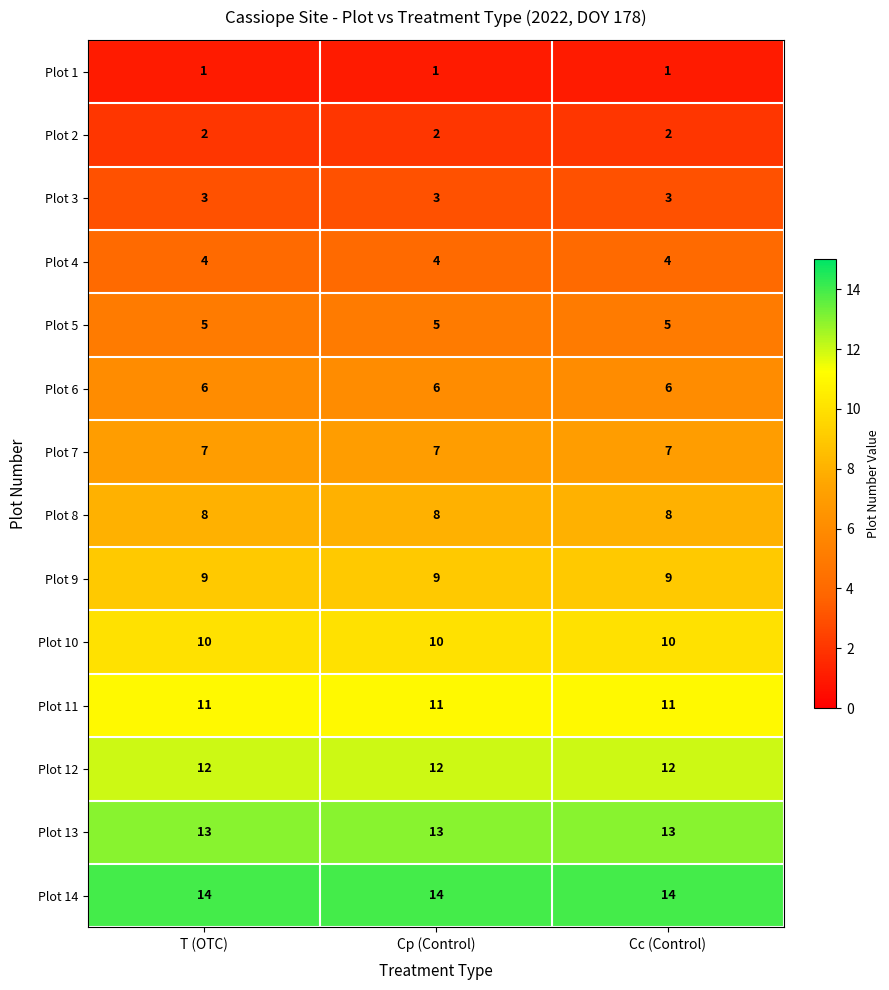

Rank the series by their maximum value, from highest to lowest.

Plot 14, Plot 13, Plot 12, Plot 11, Plot 10, Plot 9, Plot 8, Plot 7, Plot 6, Plot 5, Plot 4, Plot 3, Plot 2, Plot 1